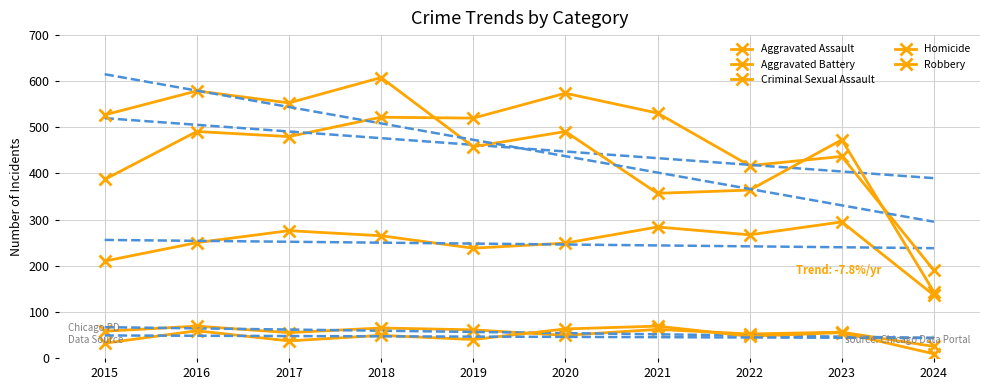

At which category is the sum across all series the highest?

2018